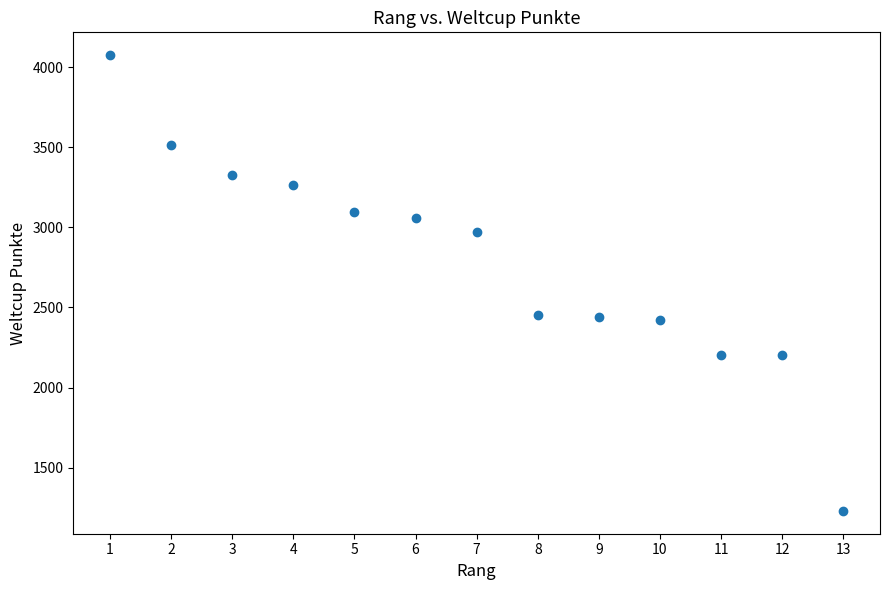

What is the range of Y values (max minus min)?

2845